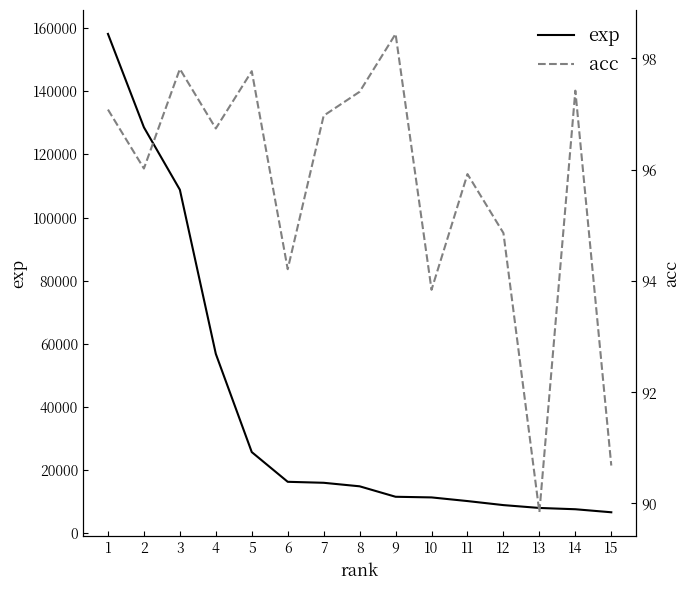

What is the difference between the maximum and minimum values in the acc series?

8.6